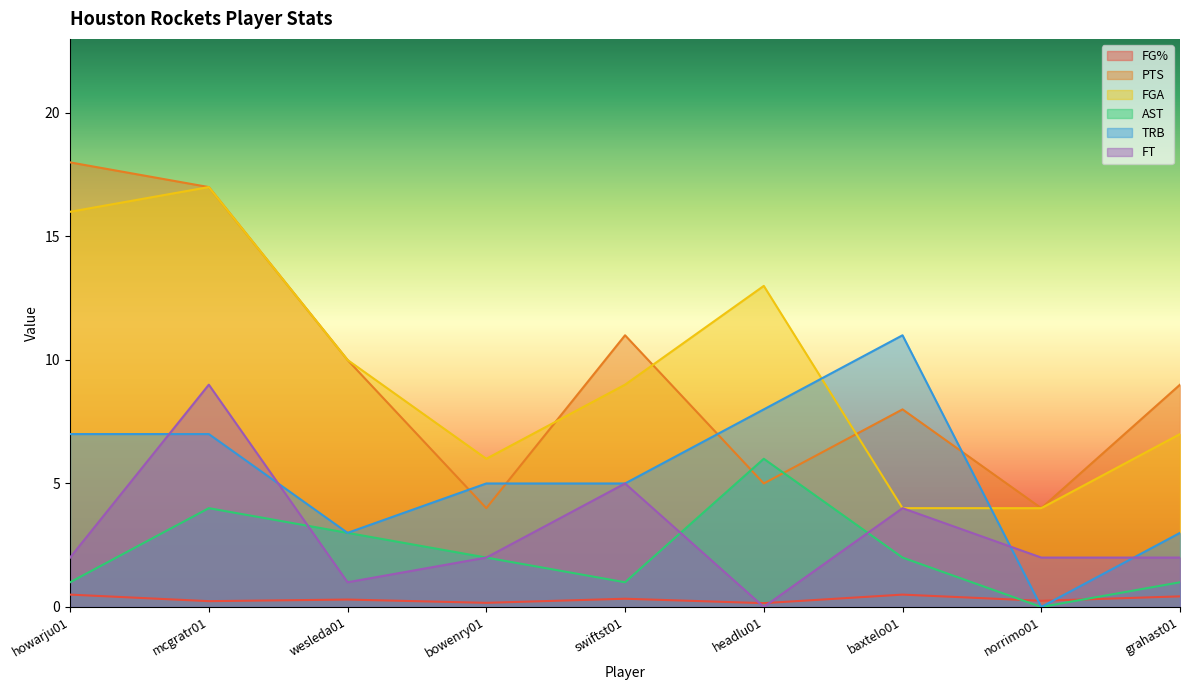

Where is the first local maximum for FGA?

mcgratr01